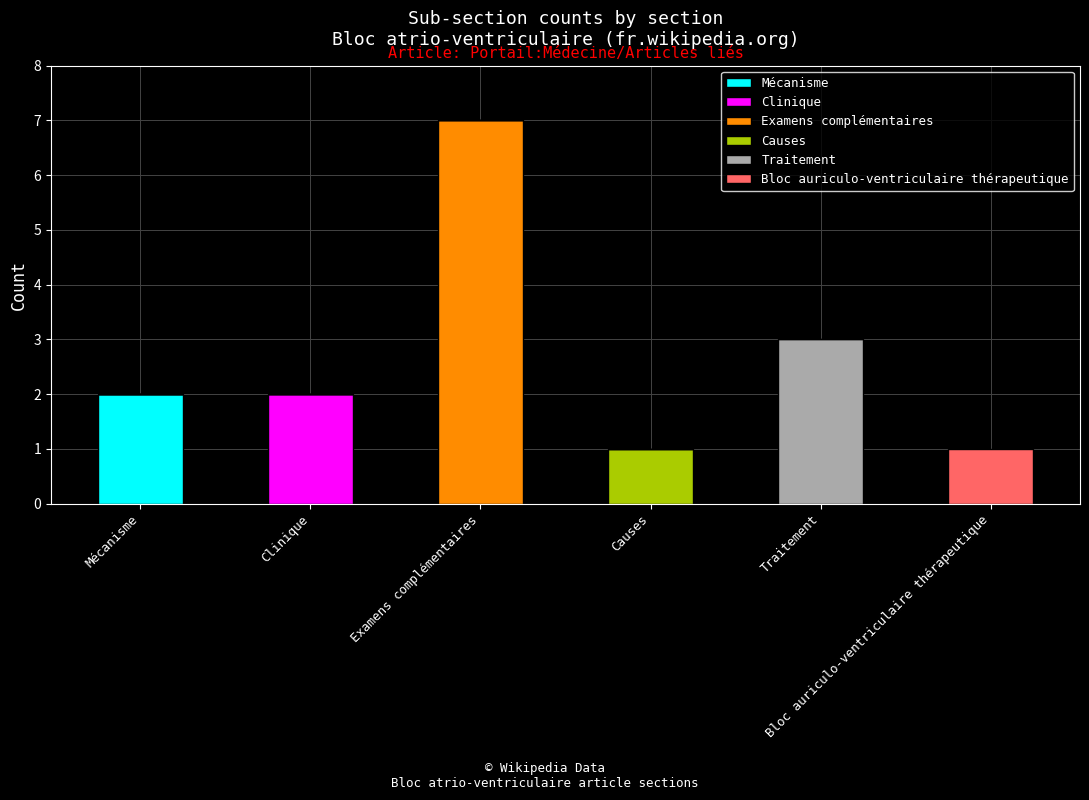

Which series changed the most between Mécanisme and Causes?

Mécanisme